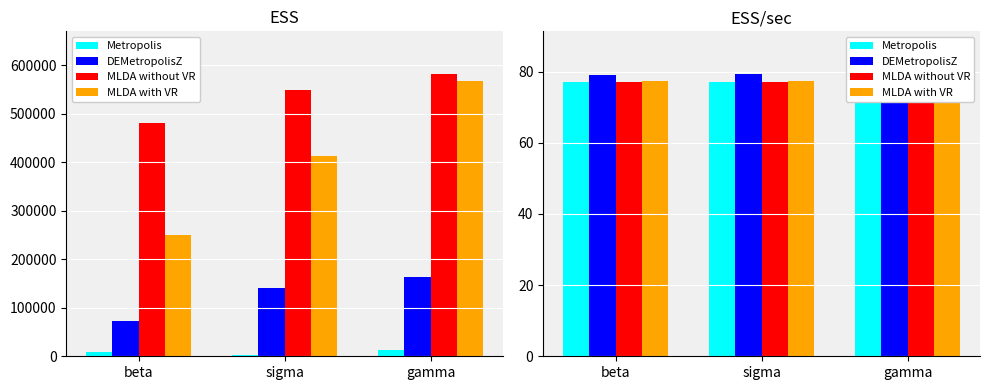

Which series changed the most between beta and gamma?

Metropolis